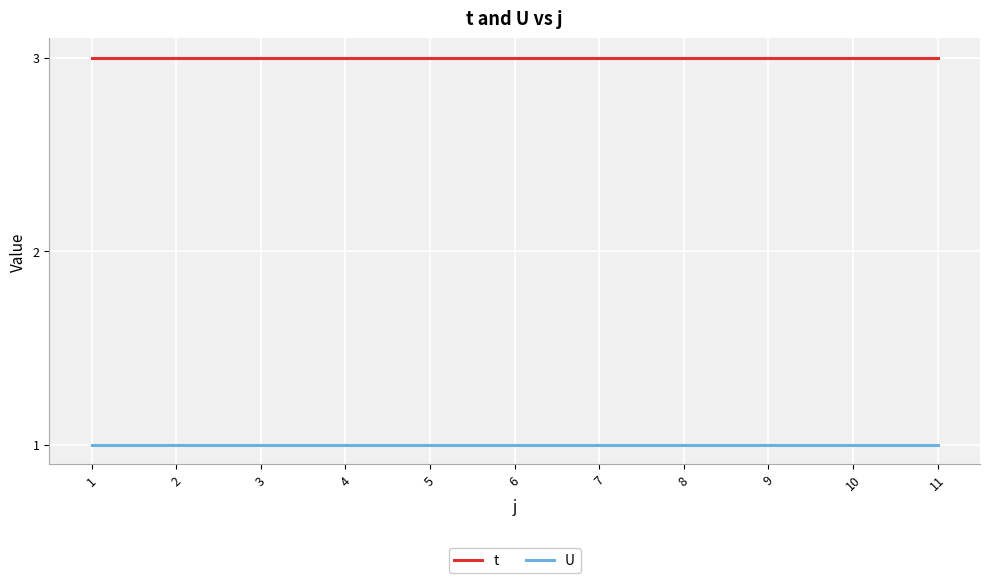

True or false: U has a value of 2 at 10.

False